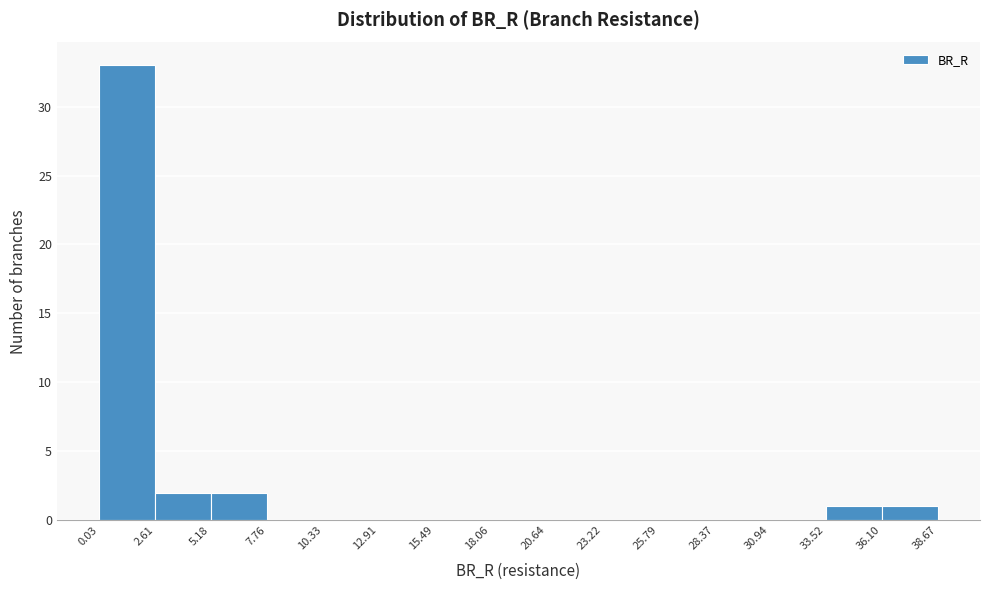

Reading left to right, list every bar in this chart as the range it spans on the x-axis followed by its height. The values are not printed on the chart, so give them approximately, as read against the axis.

0.03 to 2.61: 33
2.61 to 5.18: 2
5.18 to 7.76: 2
7.76 to 10.33: 0
10.33 to 12.91: 0
12.91 to 15.49: 0
15.49 to 18.06: 0
18.06 to 20.64: 0
20.64 to 23.22: 0
23.22 to 25.79: 0
25.79 to 28.37: 0
28.37 to 30.94: 0
30.94 to 33.52: 0
33.52 to 36.10: 1
36.10 to 38.67: 1